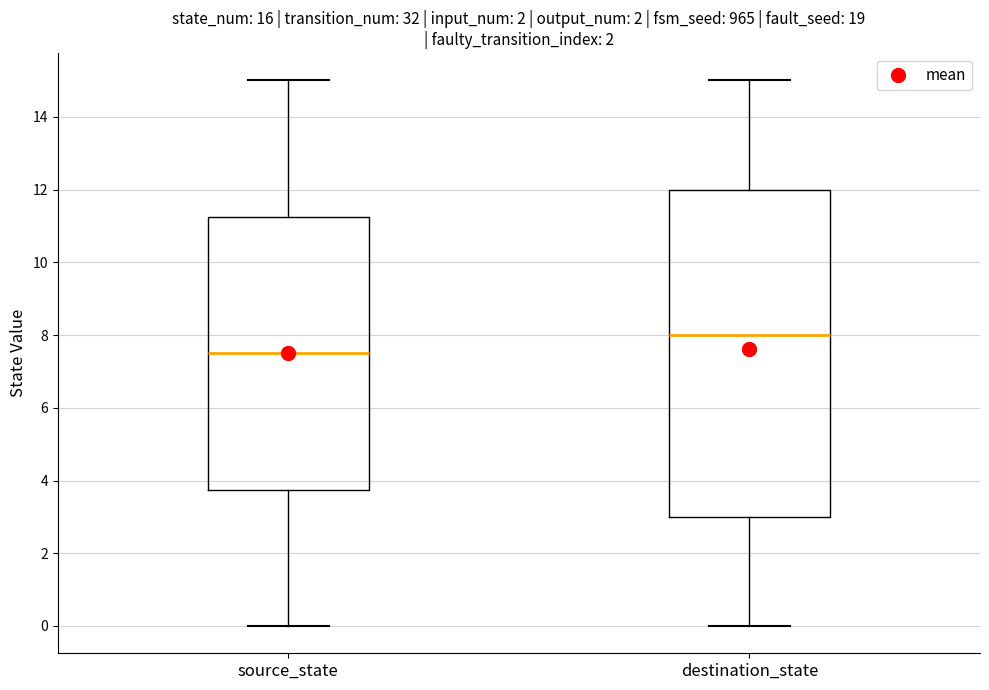

Reading left to right, read every box against the y-axis: the position of its median line, the range the box covers, and the ends of its whiskers. The values are not printed on the chart, so give them approximately, as read against the axis.

source_state: median 7.6, box 3.8 to 11.2, whiskers 0.0 to 15.0
destination_state: median 8.0, box 3.0 to 12.0, whiskers 0.0 to 15.0